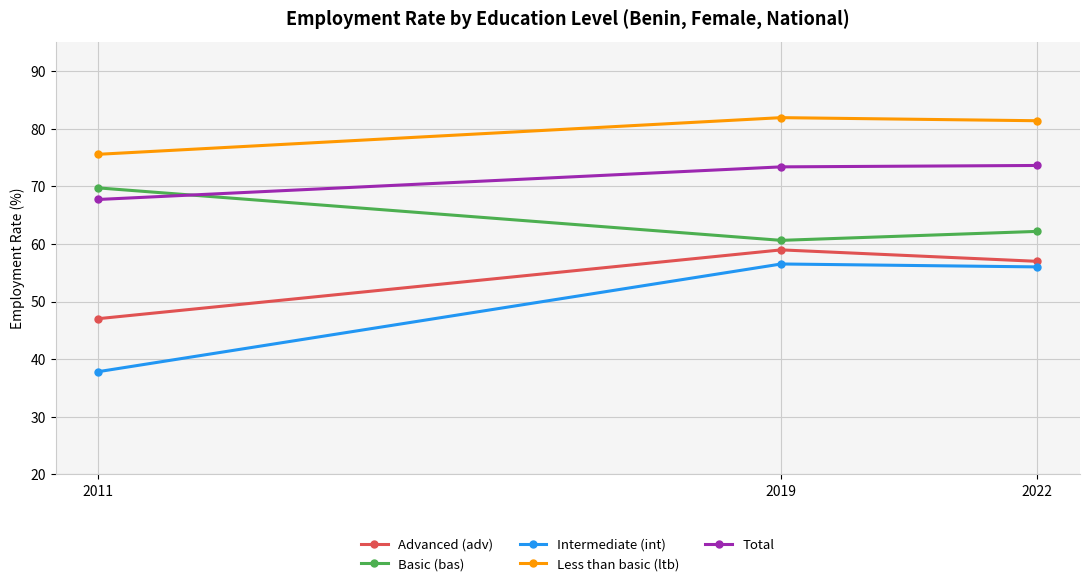

What is the difference between the highest and lowest values at 2022?

25.4